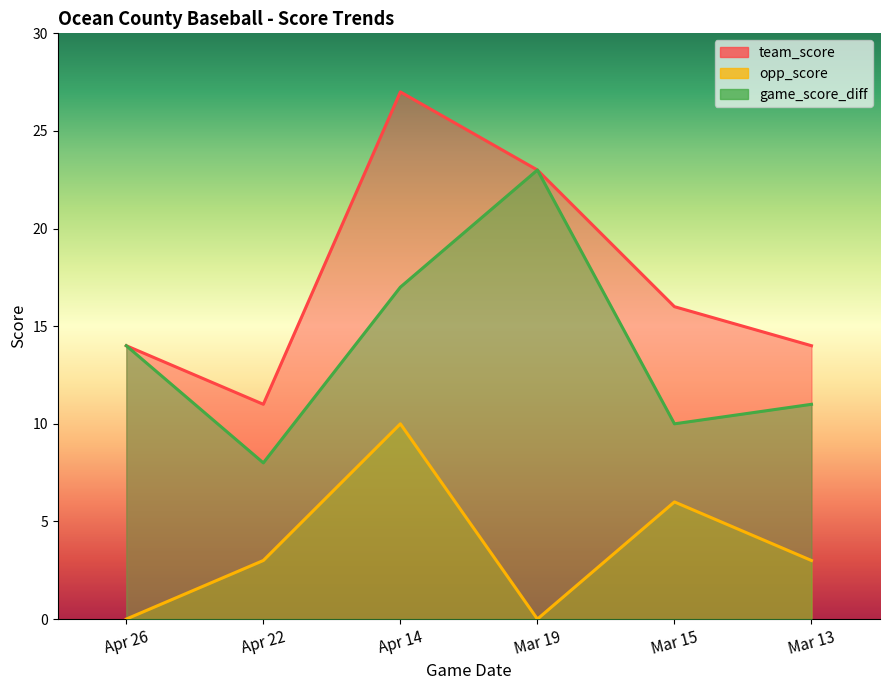

What is the spread (max minus min) of values at Mar 13?

11